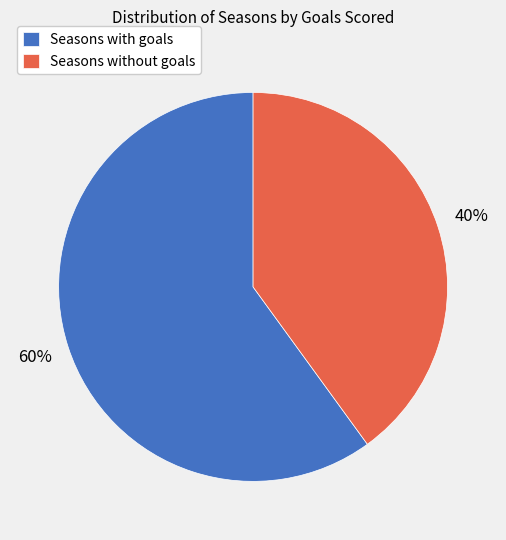

Is there any slice that represents more than half of the pie?

Yes